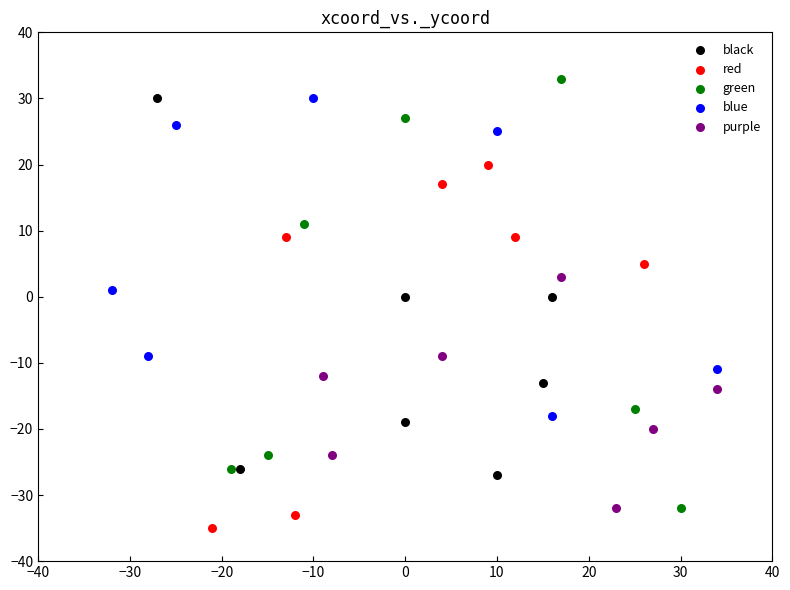

Which series contains the lowest Y value?

red